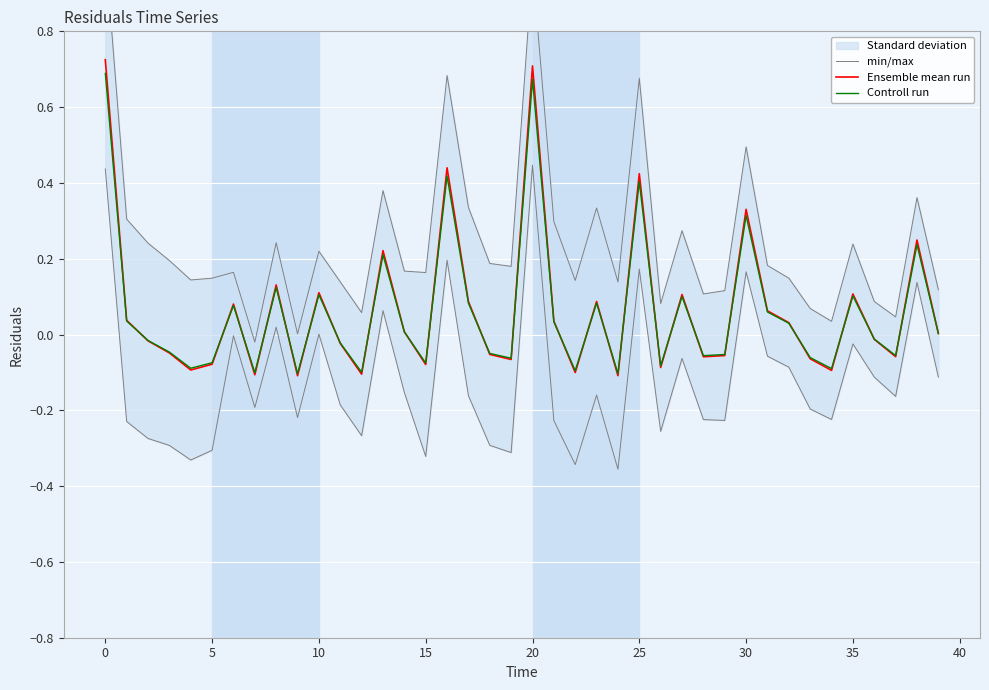

Between 13 and 33, which series saw the biggest shift?

min/max